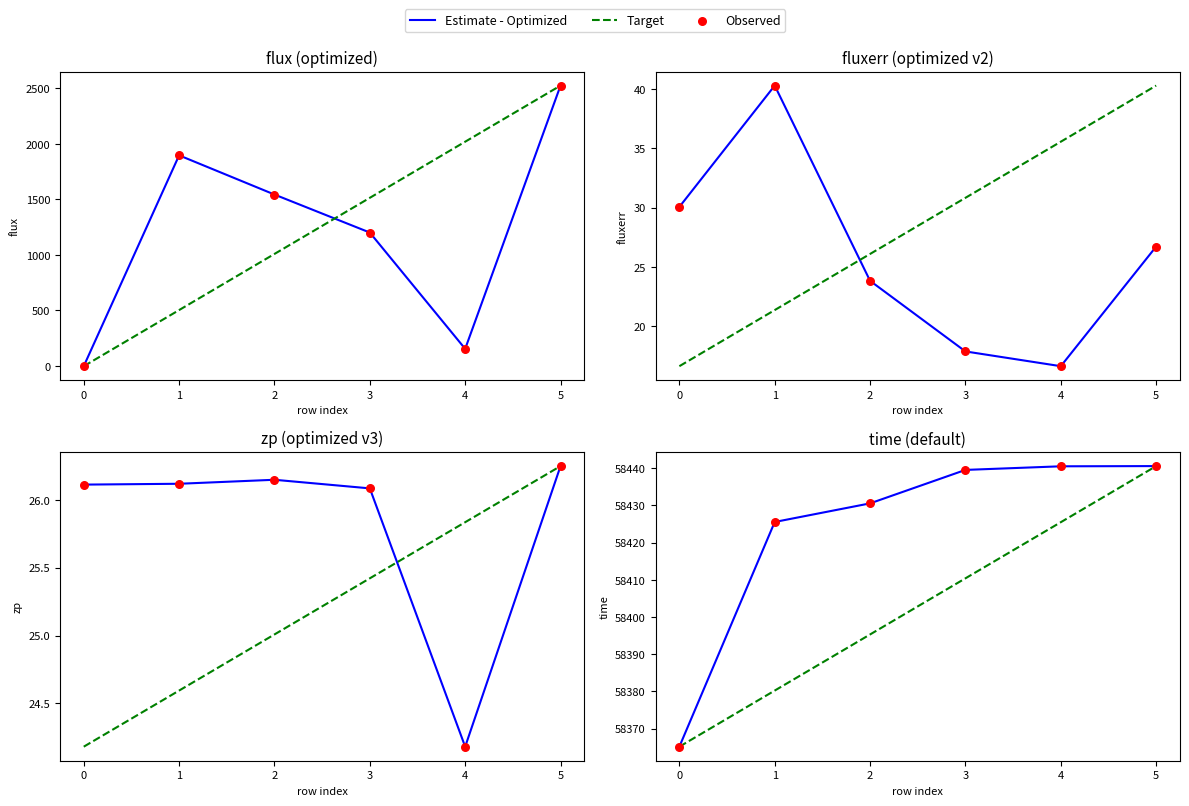

Which series reaches the minimum Y coordinate?

Estimate - Optimized